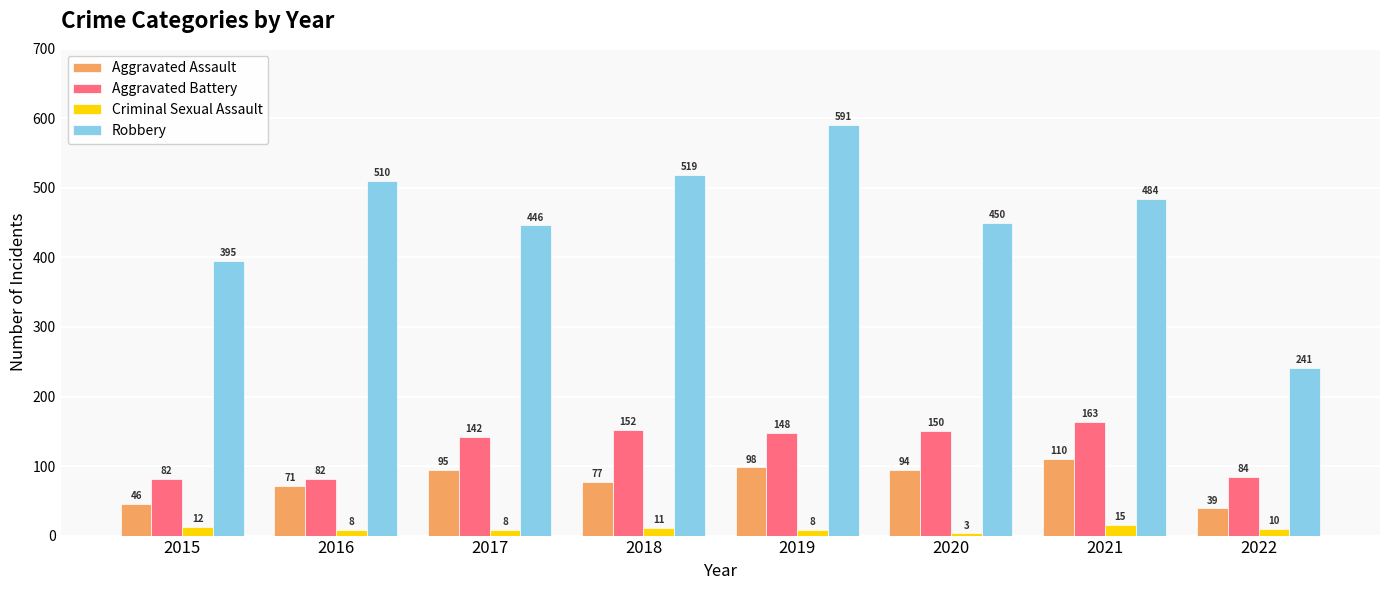

At 2022, list the series in order from smallest to largest.

Criminal Sexual Assault, Aggravated Assault, Aggravated Battery, Robbery